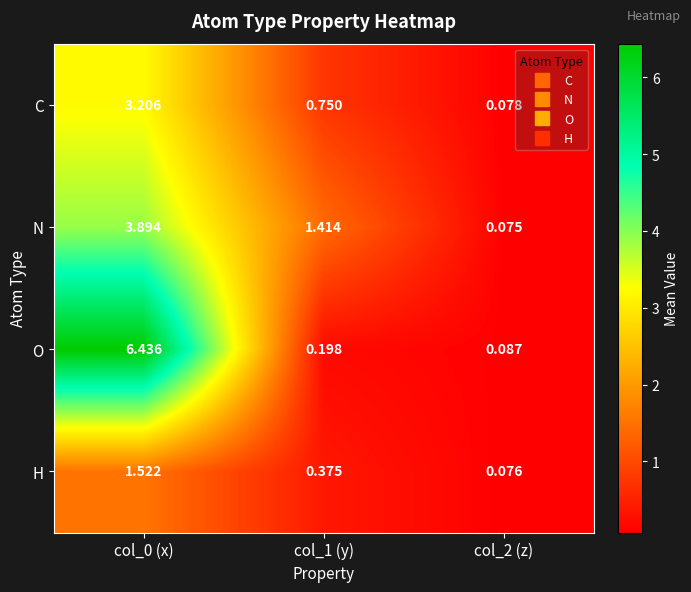

Is the value of H at col_0 (x) greater than the value of C at col_1 (y)?

Yes